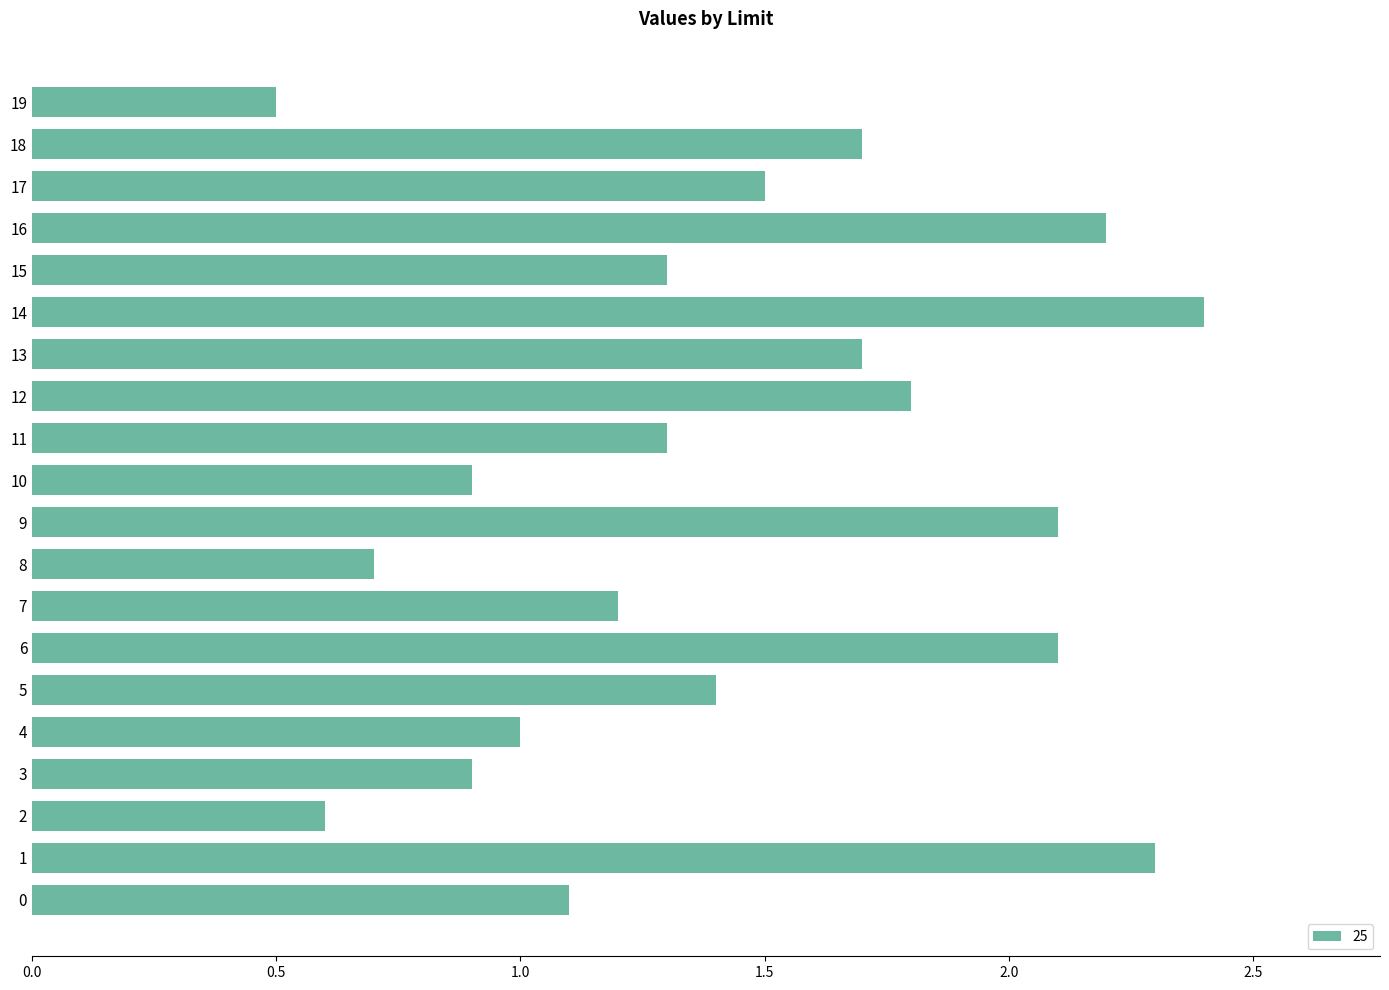

What is the sum of all values?

28.7